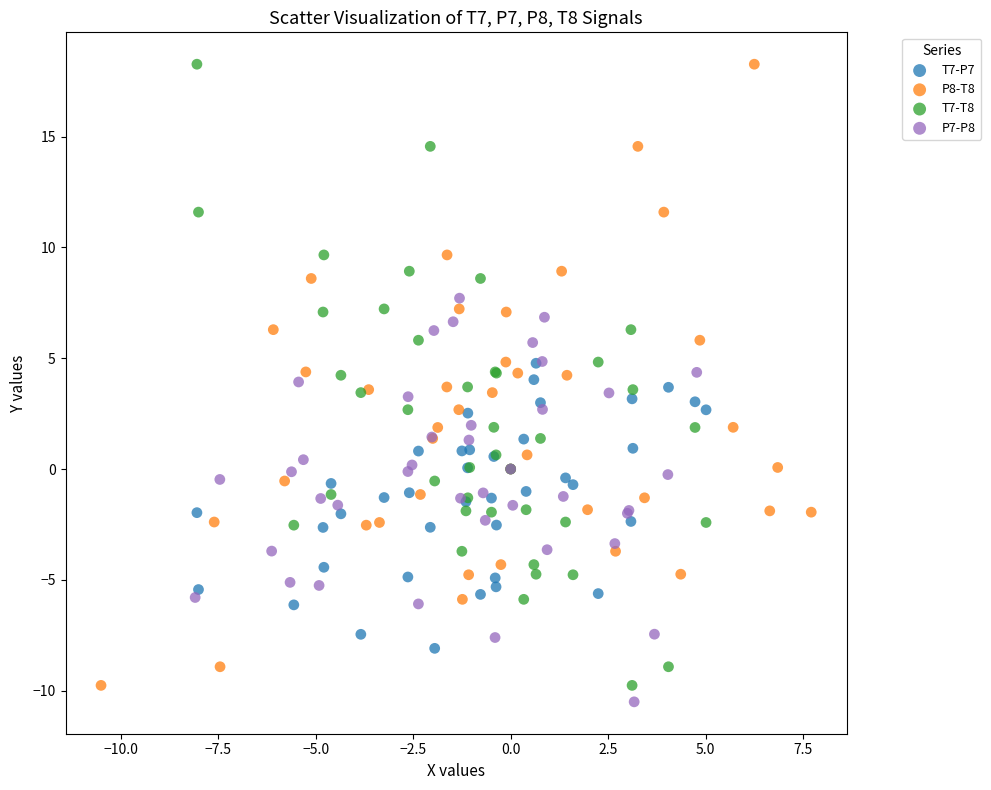

Which series reaches the minimum Y coordinate?

P7-P8